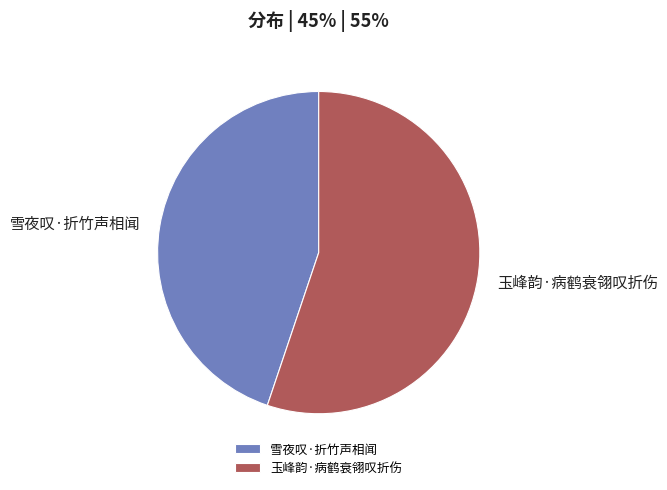

What is the majority slice?

玉峰韵·病鹤衰翎叹折伤